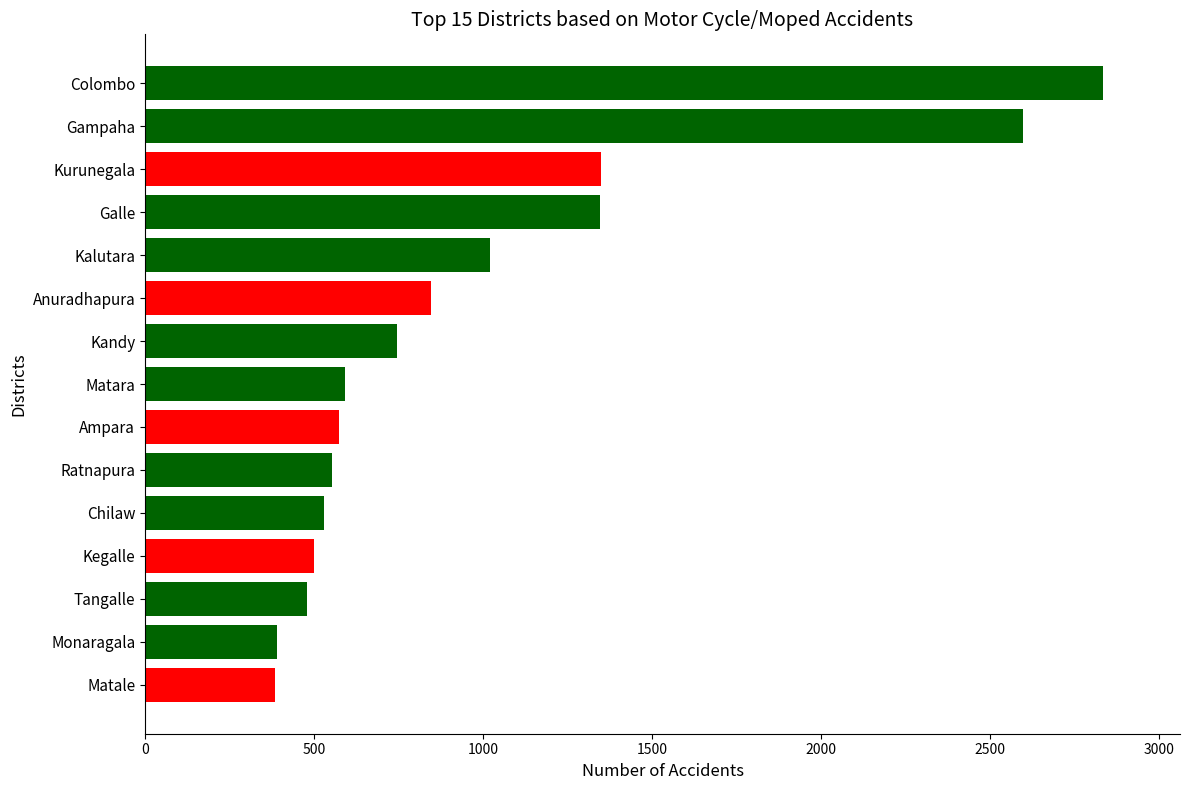

What is the smallest value displayed?

384